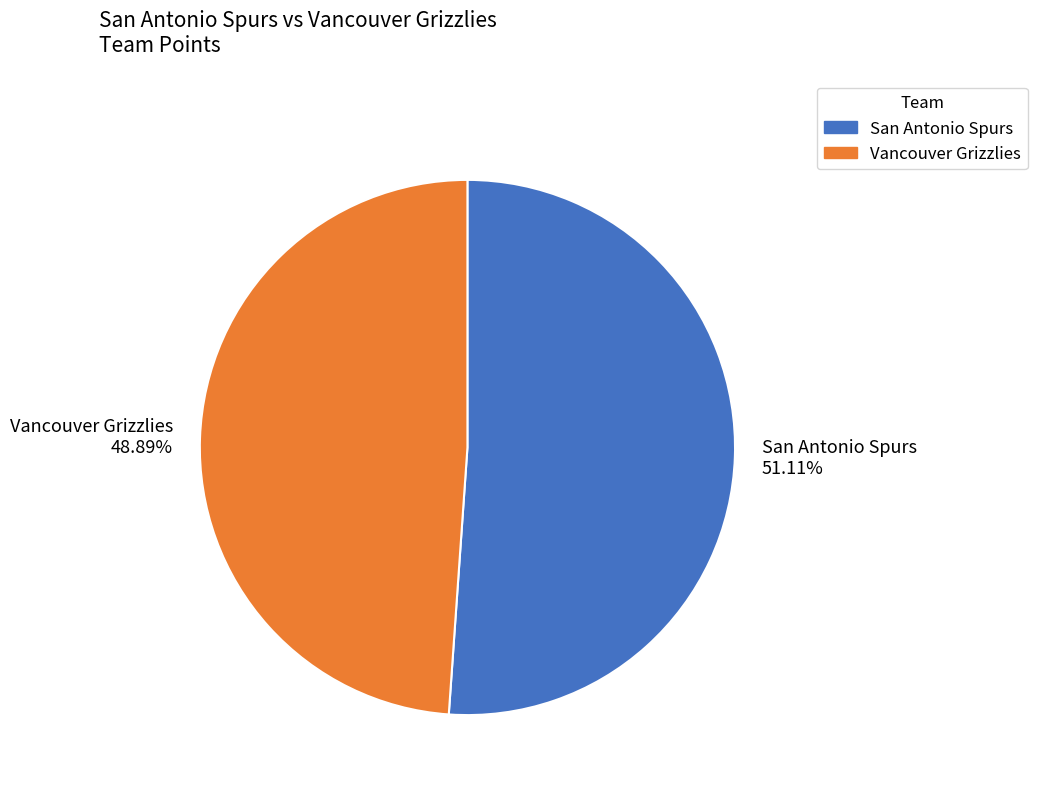

Is there a majority slice in this chart?

Yes